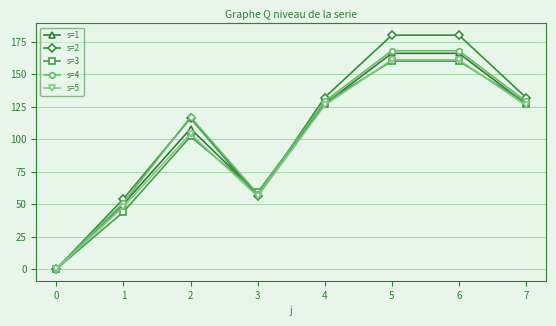

Which series has the largest range (max minus min)?

s=2